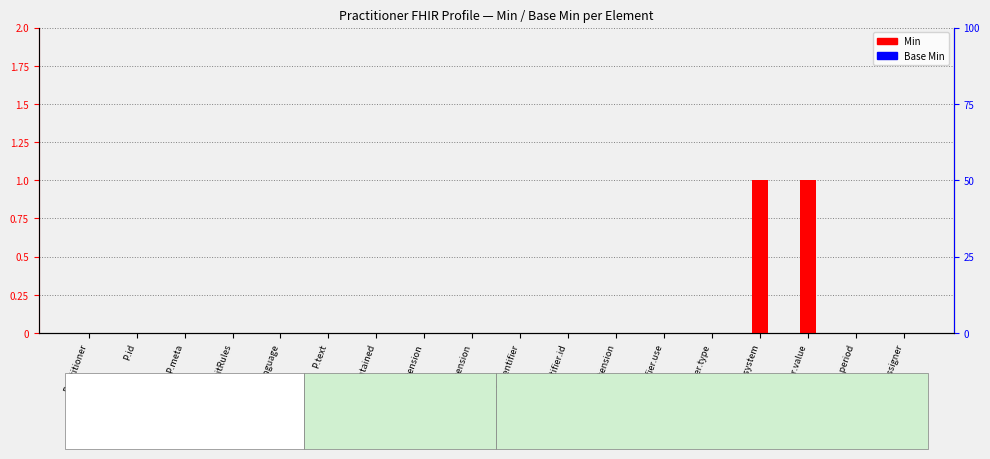

How many bars are there in total?

36